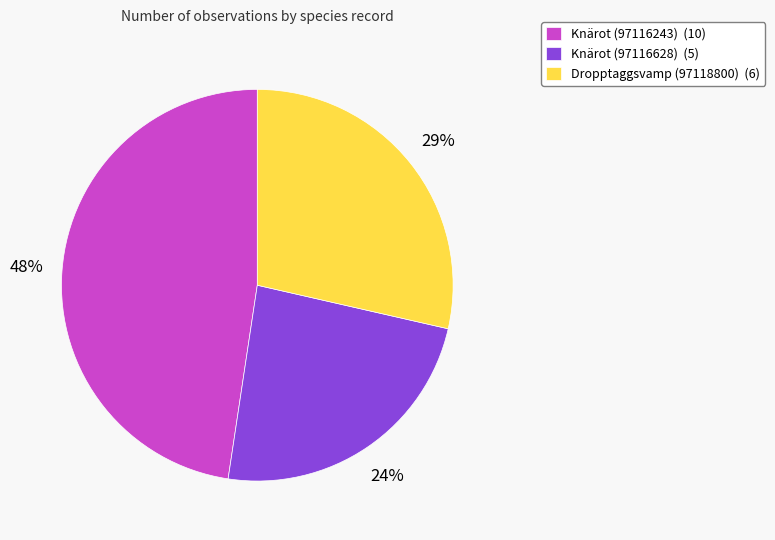

Which has a higher value, Knärot (97116628) (5) or Knärot (97116243) (10)?

Knärot (97116243) (10)